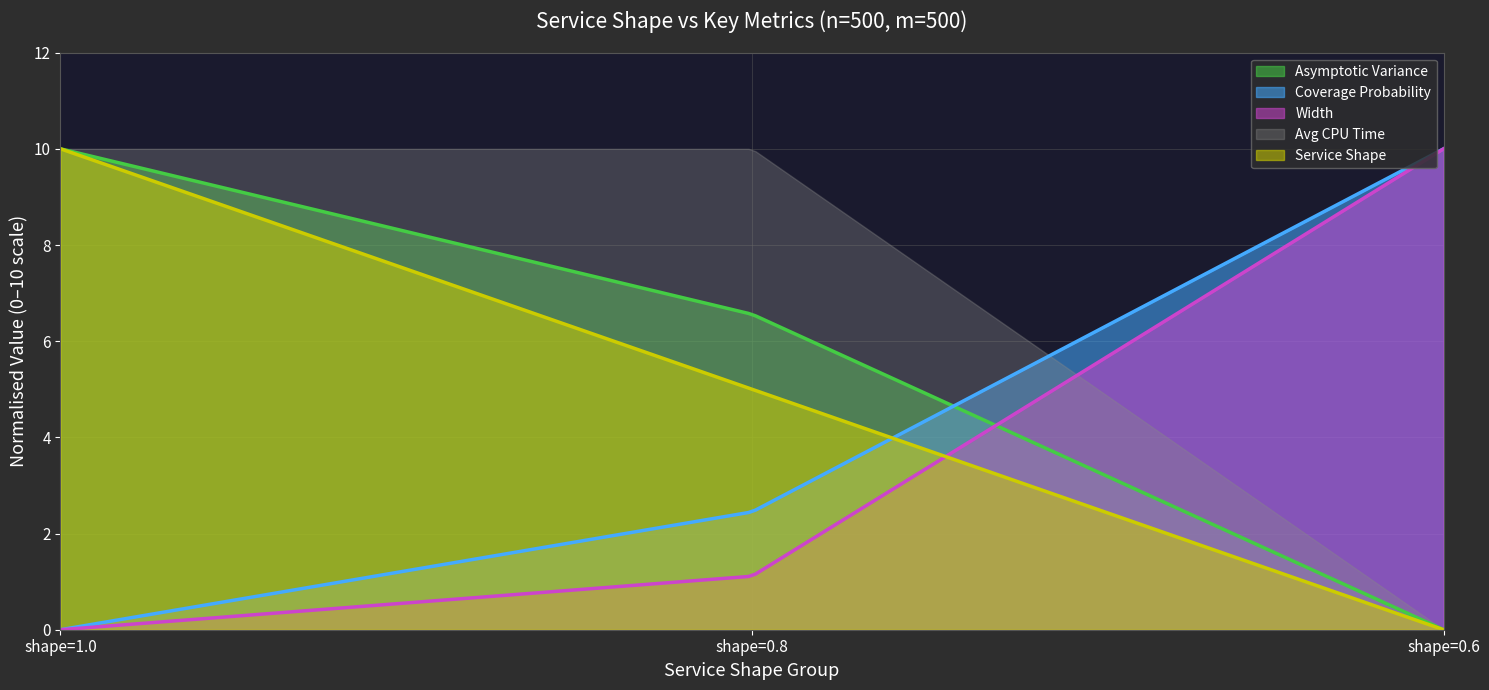

Which series has the largest total across all categories?

Avg CPU Time